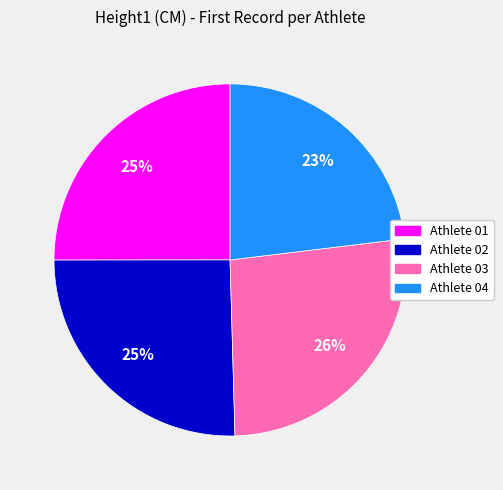

What percentage is the Athlete 04 slice, to the nearest percent?

23%